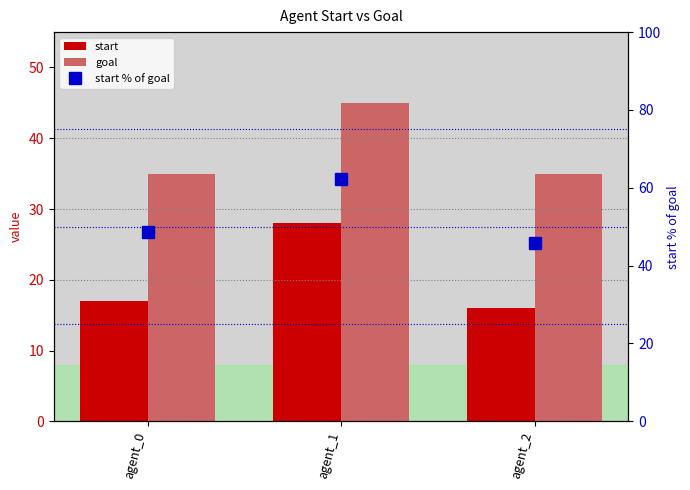

Reading right to left, list all the values displayed in this chart.

start: 16.0	28.0	17.0
goal: 35.0	45.0	35.0
start % of goal: 45.7	62.2	48.6